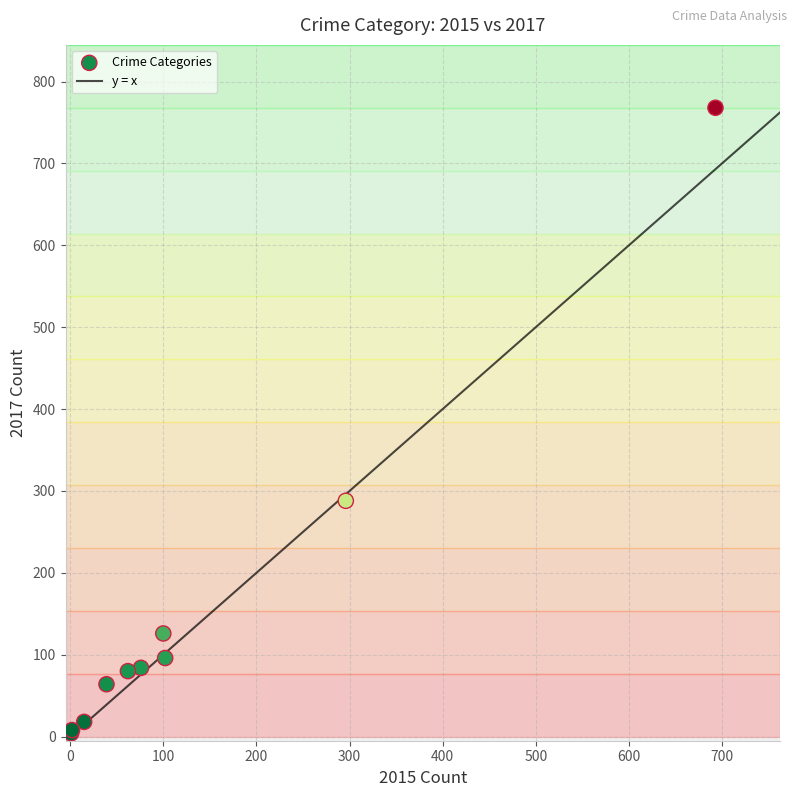

What Y value in the scatter plot is closest to 386?

288